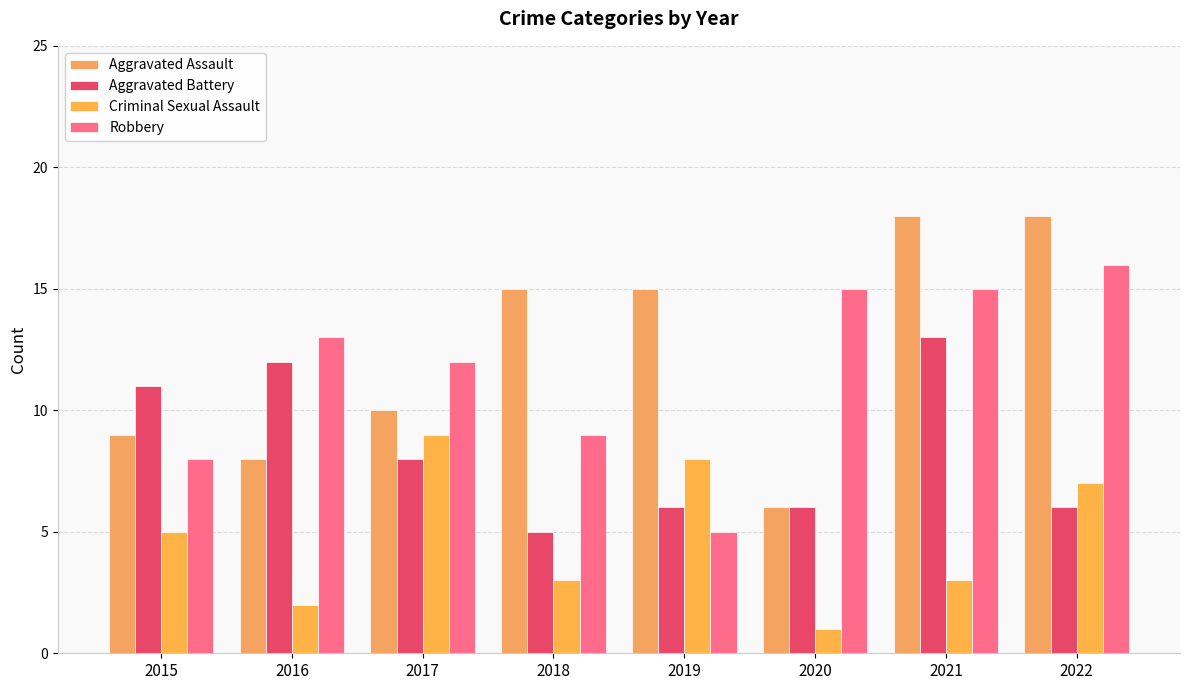

What is the greatest value displayed?

18